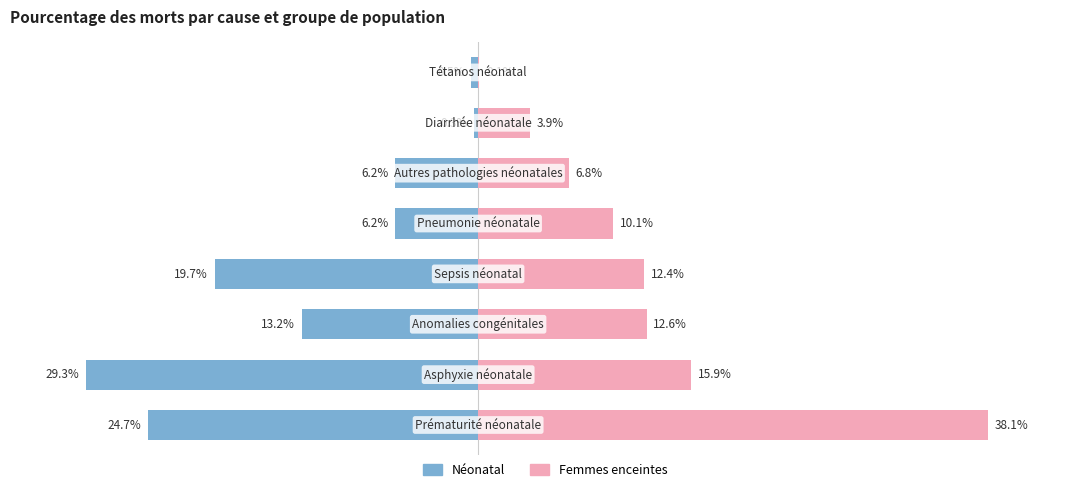

Which has a higher value, 7 or 0?

7